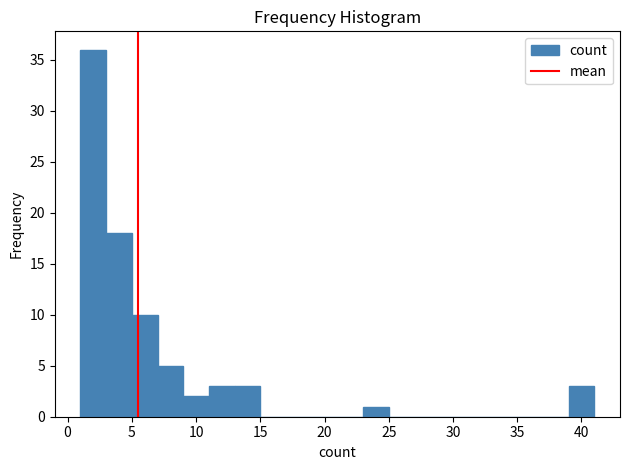

What is the height of the bar covering 11 to 13 on the x-axis? The values are not printed on the chart, so give them approximately, as read against the axis.

3